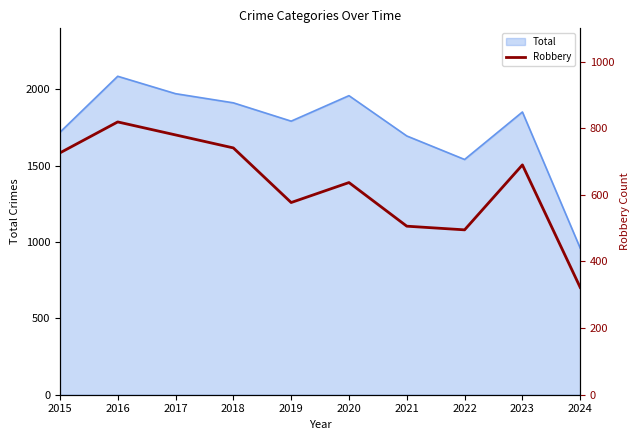

What is the sum of all values?

6293